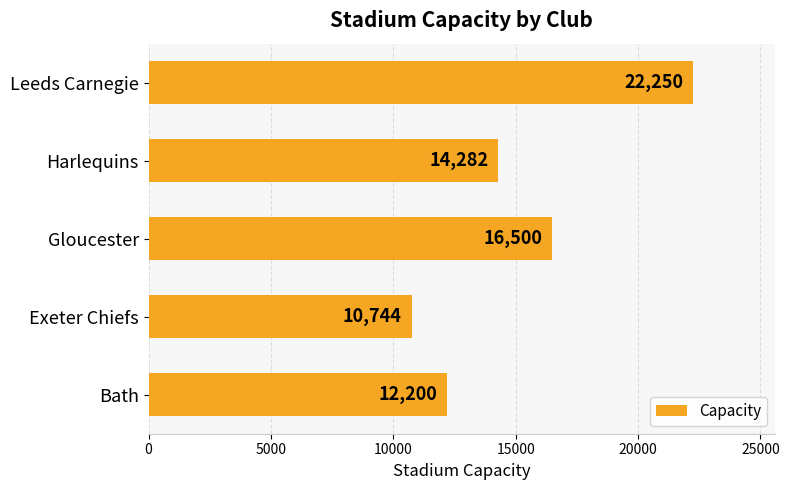

What is the change in value from Exeter Chiefs to Leeds Carnegie?

+11506